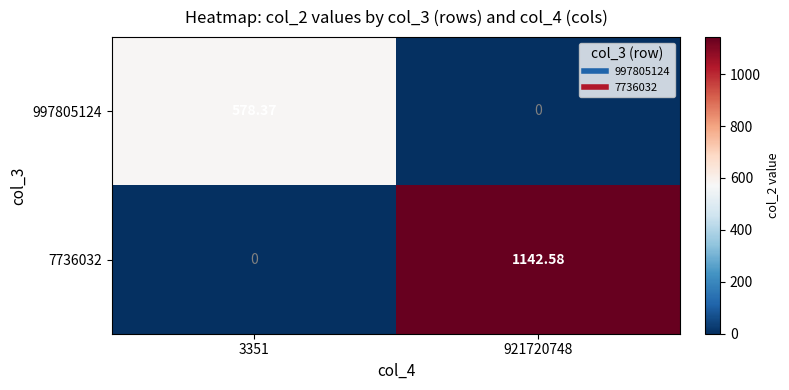

Which series has the largest range (max minus min)?

7736032